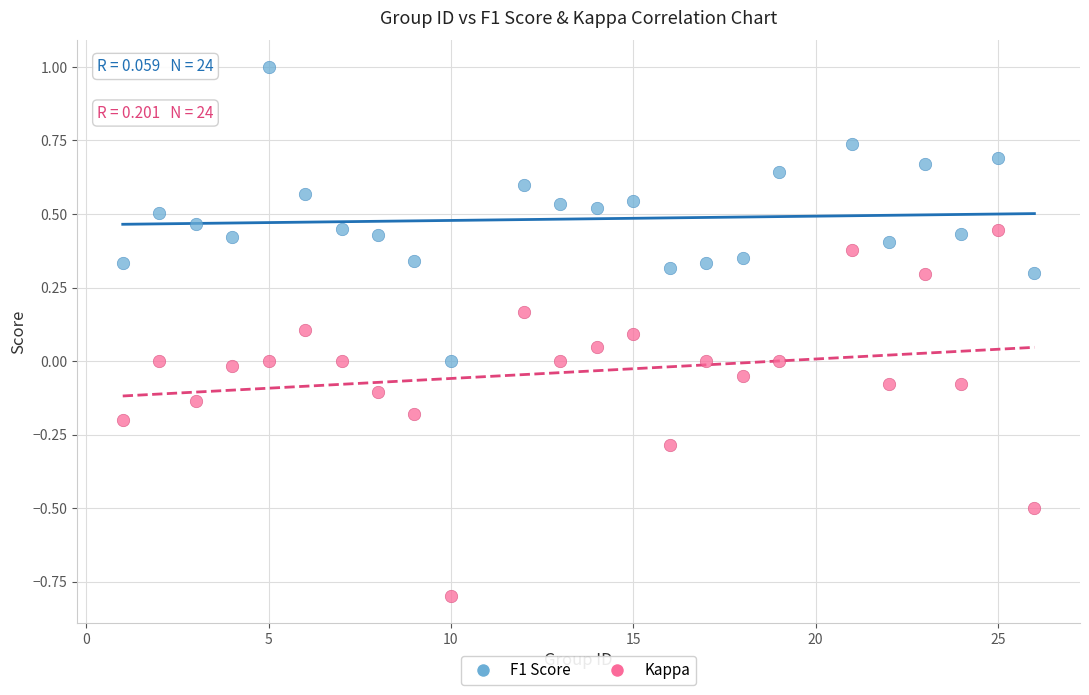

Across all data points, what is the range of Y values (max minus min)?

1.8